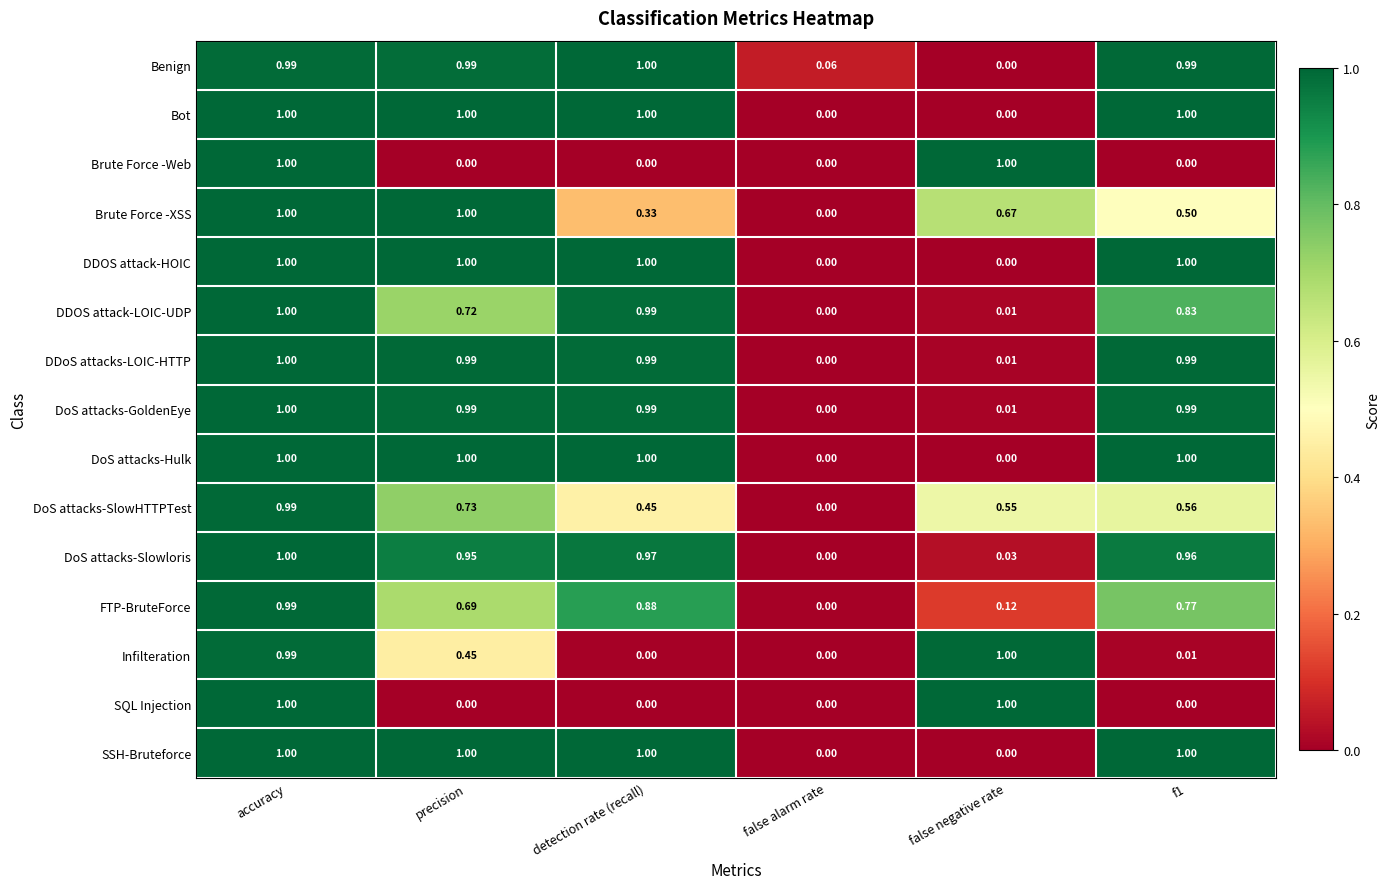

Which category has the lowest value in the FTP-BruteForce series?

false alarm rate